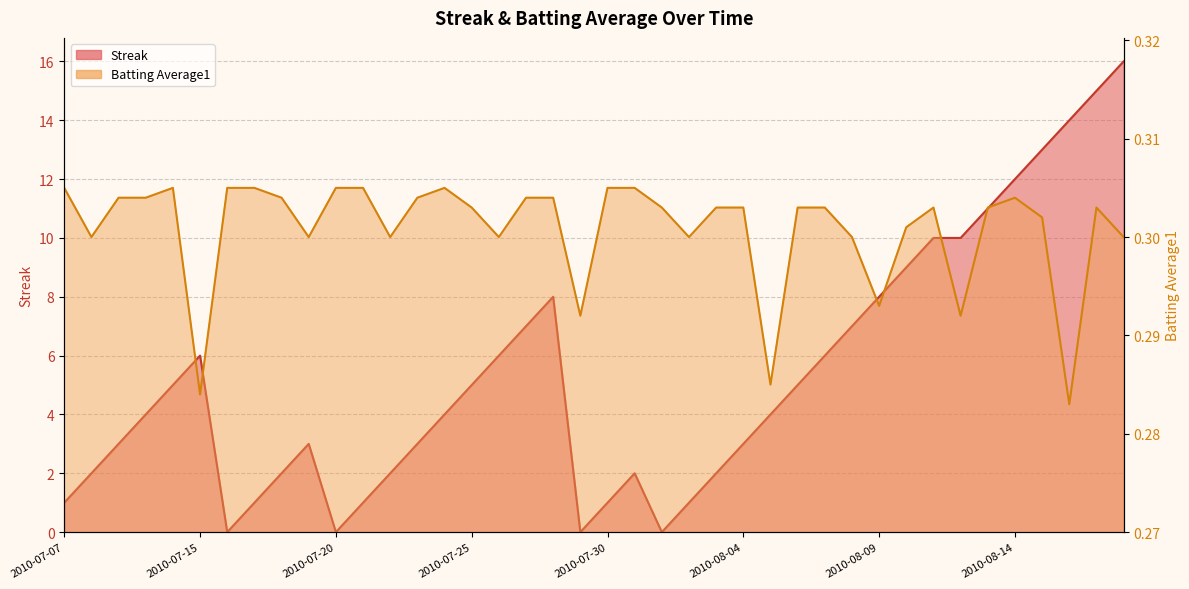

What is the difference between the Streak values at 2010-07-29 and 2010-08-10?

9.0